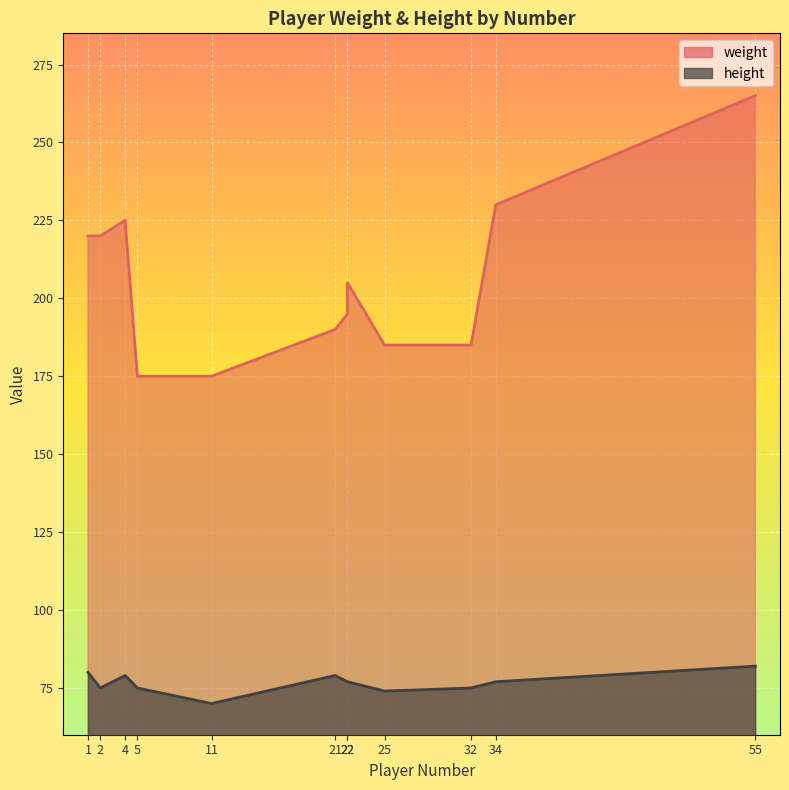

Reading left to right, list all the values displayed in this chart.

weight: 5=175	21=190	25=185	34=230	1=220	32=185	2=220	4=225	11=175	22=195	55=265	22=205
height: 5=75	21=79	25=74	34=77	1=80	32=75	2=75	4=79	11=70	22=77	55=82	22=77